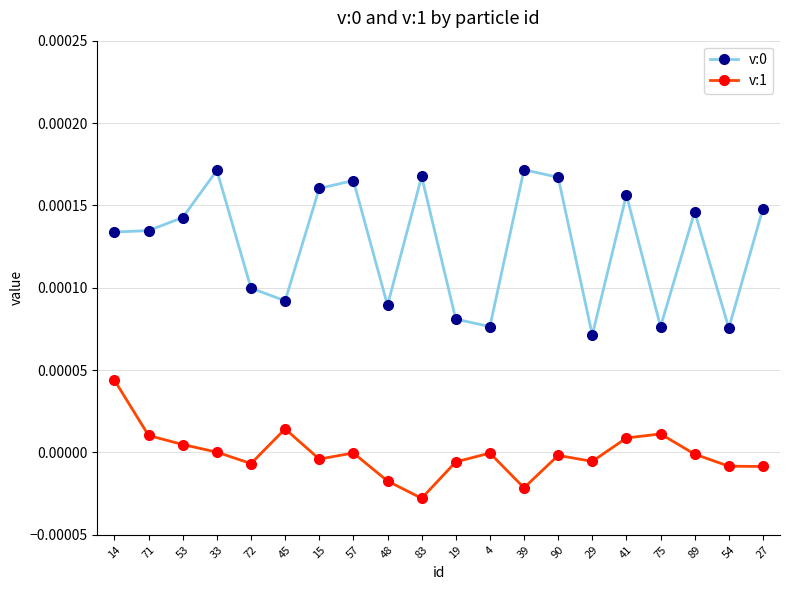

Is the value of v:0 at 48 greater than the value of v:1 at 48?

Yes